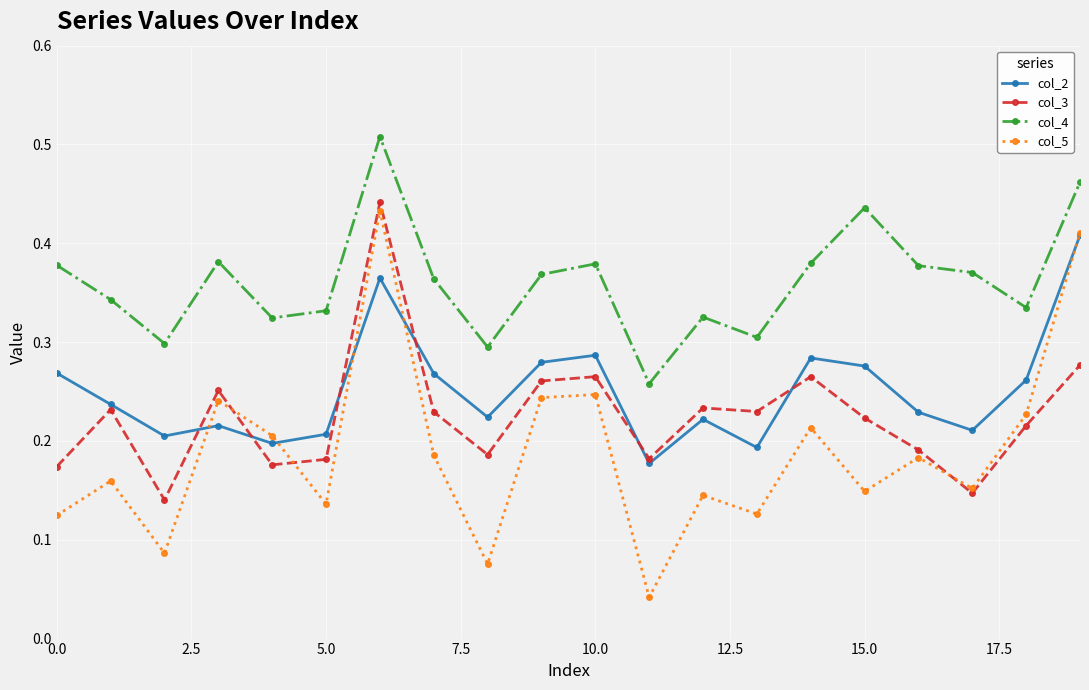

True or false: col_3 has more than 0 points higher than both neighbors.

True